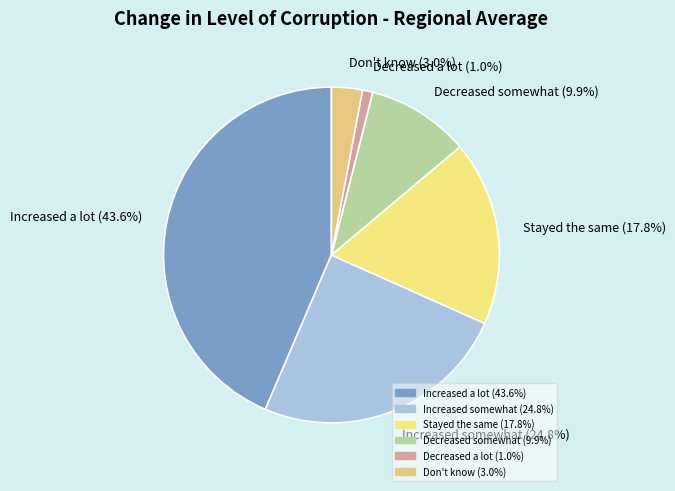

Rank the categories by value from lowest to highest.

Decreased a lot, Don't know, Decreased somewhat, Stayed the same, Increased somewhat, Increased a lot